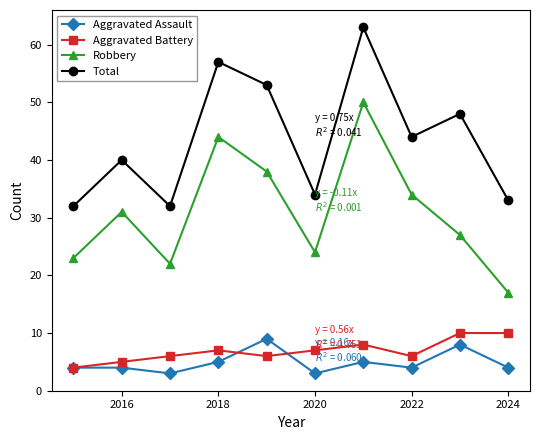

In Robbery, how many points are higher than both neighbors (excluding endpoints)?

3